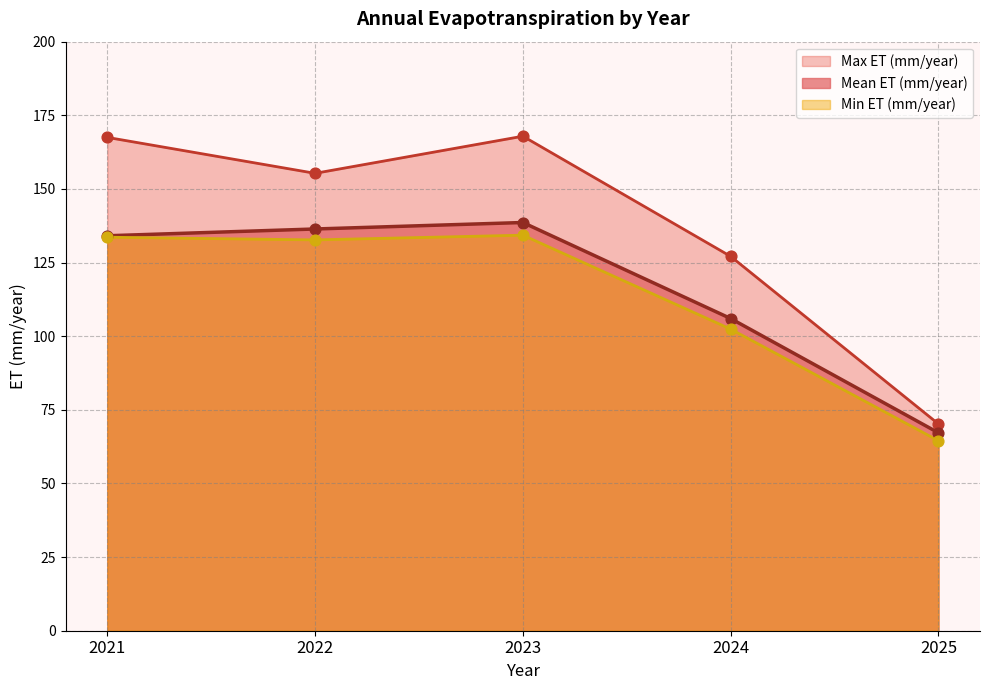

What are all the series names shown in the legend?

Max ET (mm/year), Mean ET (mm/year), Min ET (mm/year)